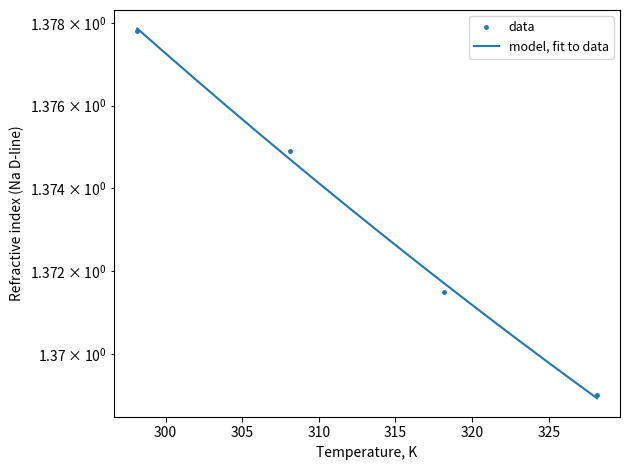

Reading left to right, what are all the values shown in this chart?

1.4	1.4	1.4	1.4